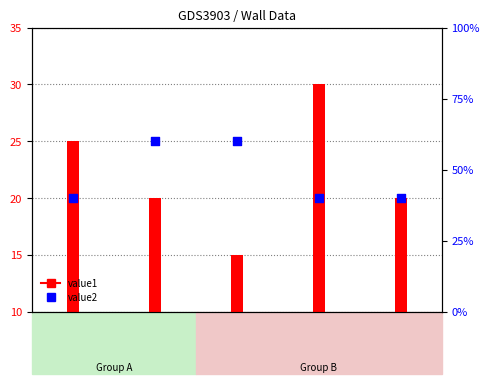

Which series has the largest Y range (max minus min)?

value1